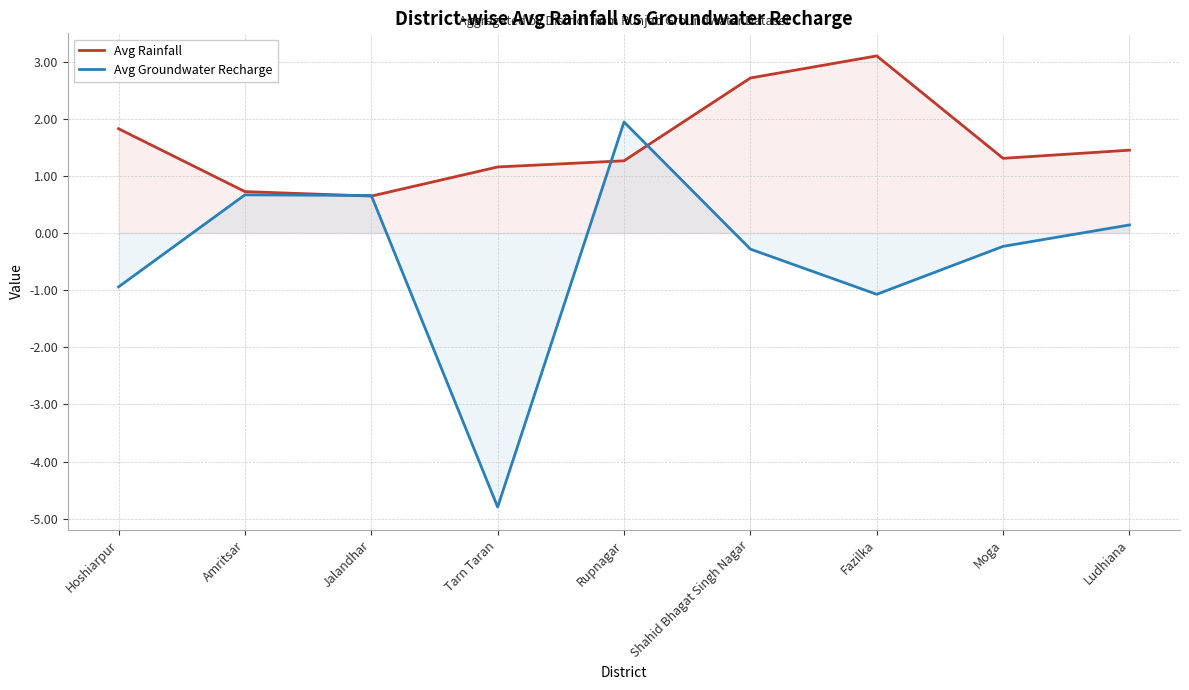

Which series has the widest spread of values?

Avg Groundwater Recharge